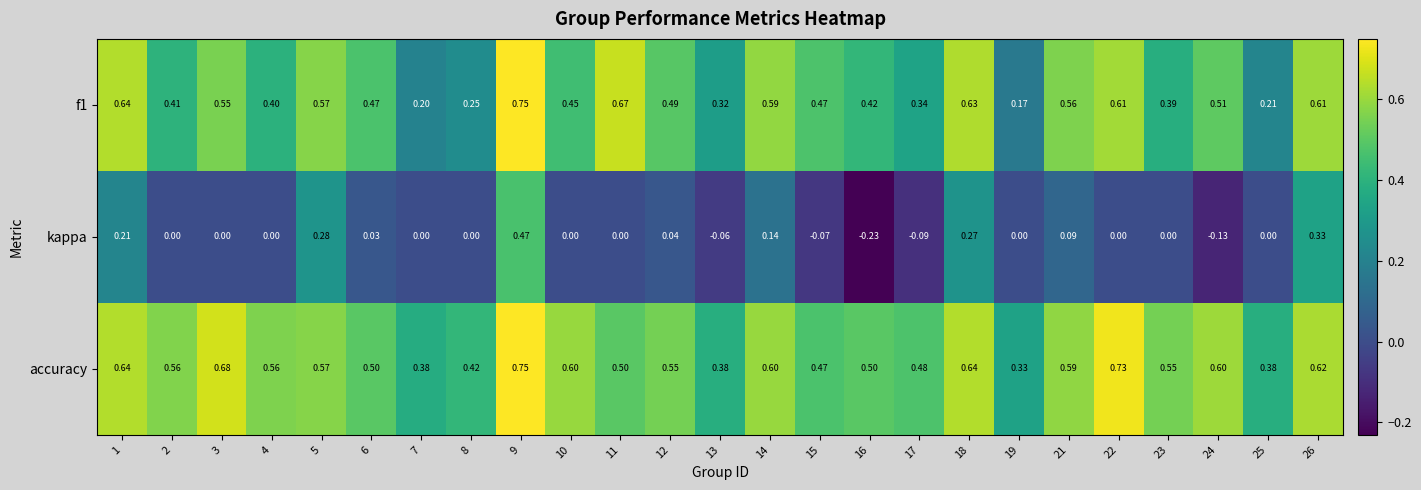

Rank the series by their average value, from highest to lowest.

accuracy, f1, kappa